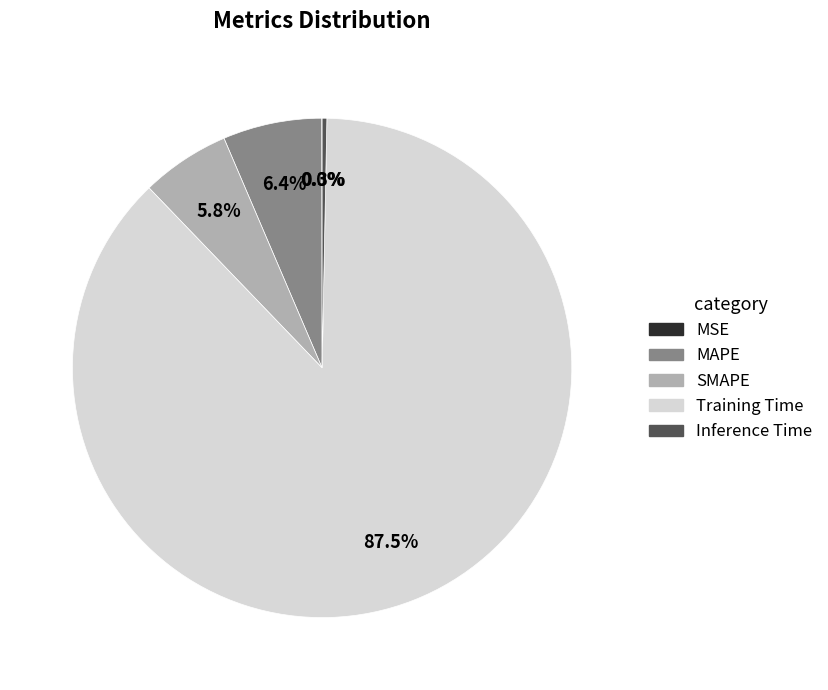

Which slice is the largest?

Training Time